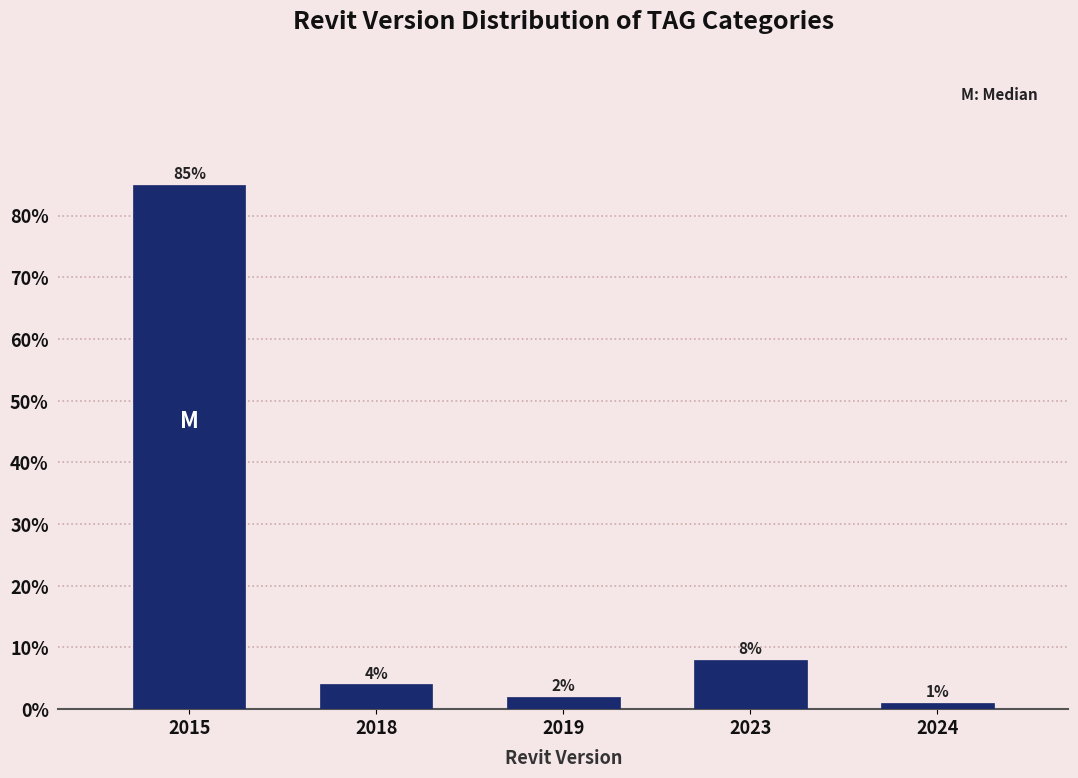

Reading left to right, transcribe all the data shown in this chart.

85	4	2	8	1